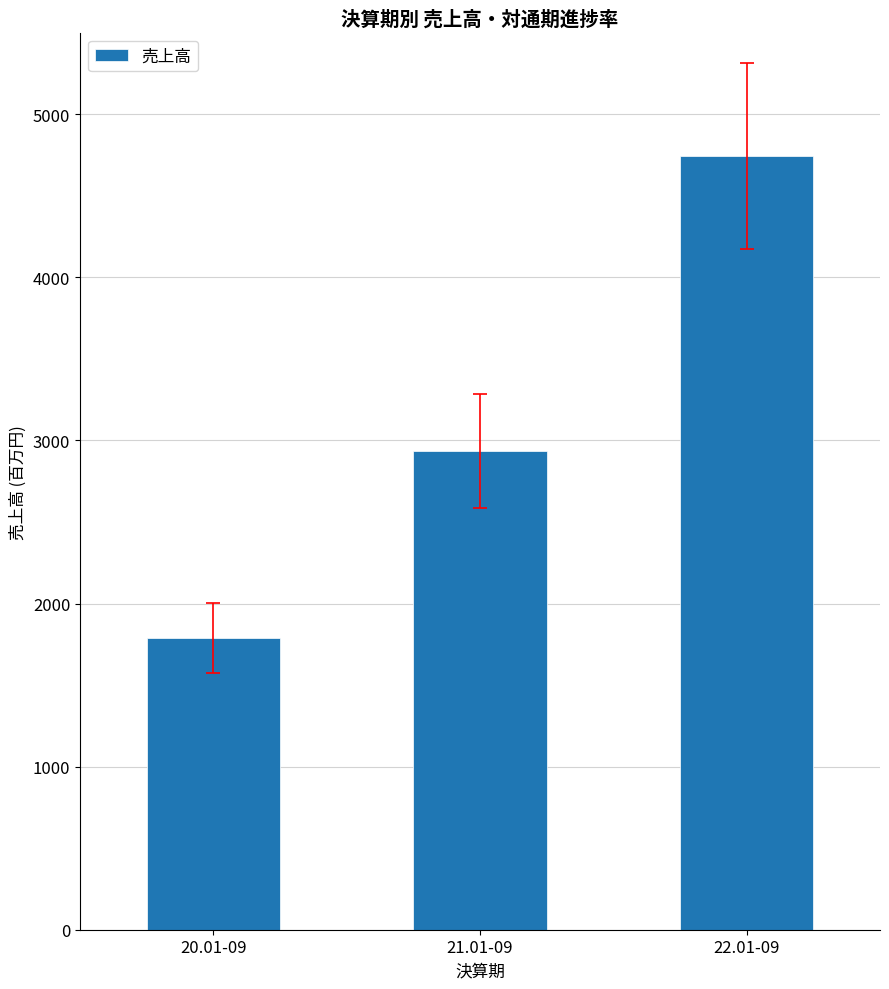

Count the number of data series in this chart.

1